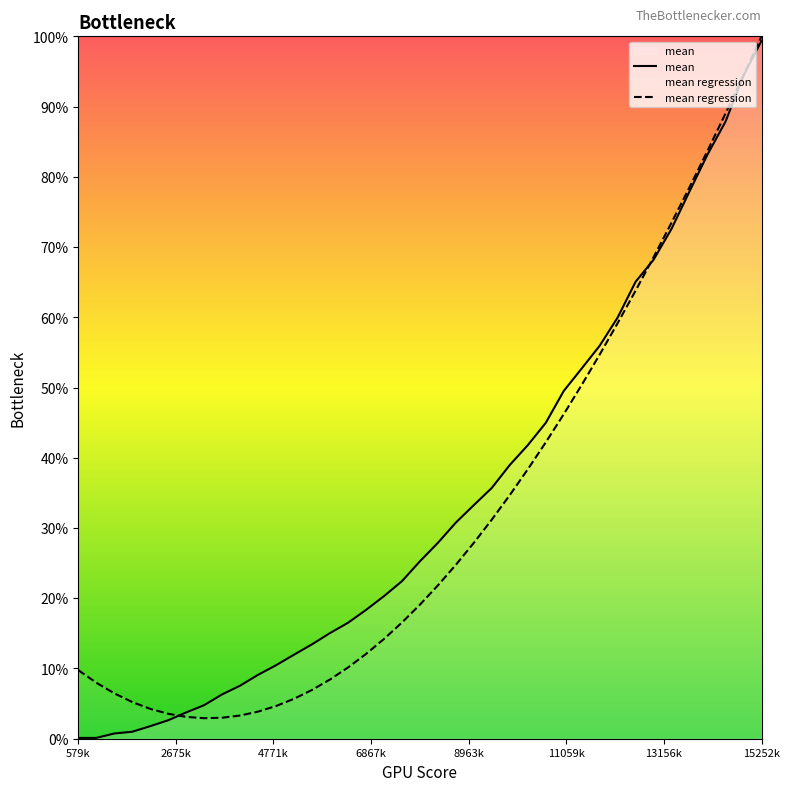

Which category has the highest value in the mean regression series?

15252k